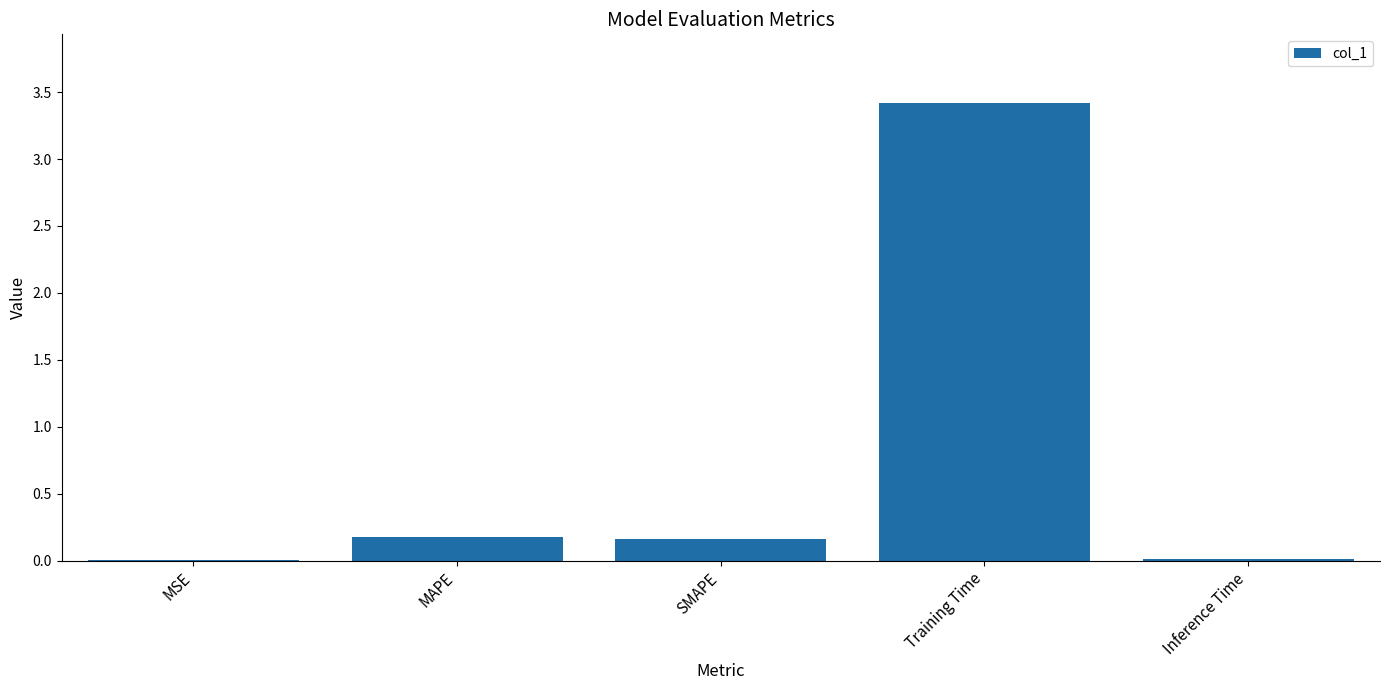

The chart shows a value of 0.2 at SMAPE. True or false?

True